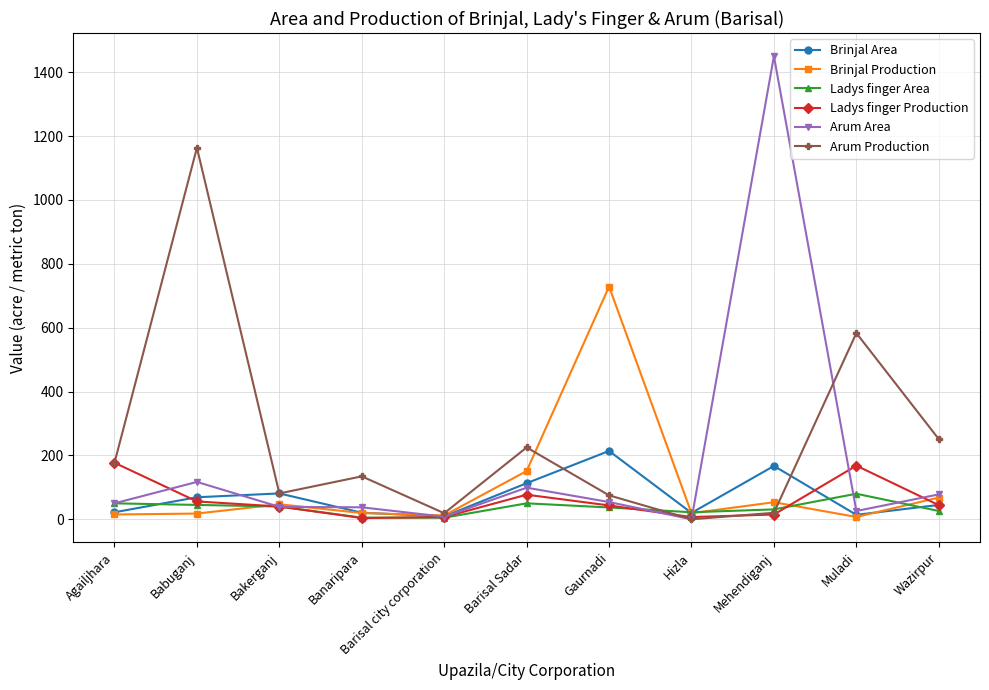

Which label corresponds to the largest value in the chart?

Mehendiganj